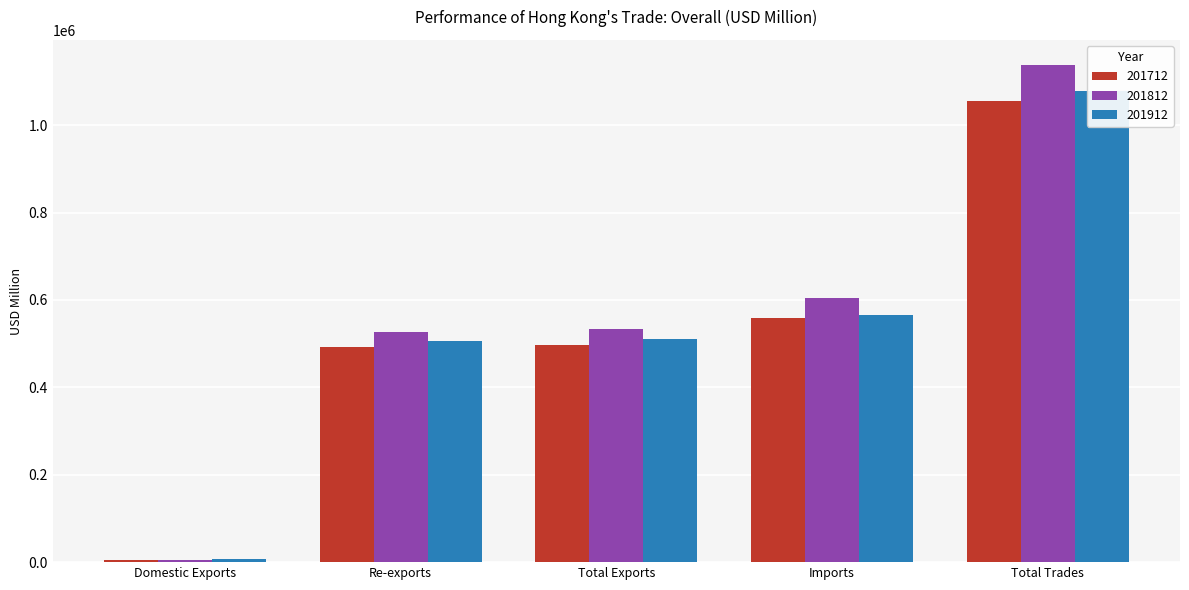

Rank the categories by 201812 value from lowest to highest.

Domestic Exports, Re-exports, Total Exports, Imports, Total Trades